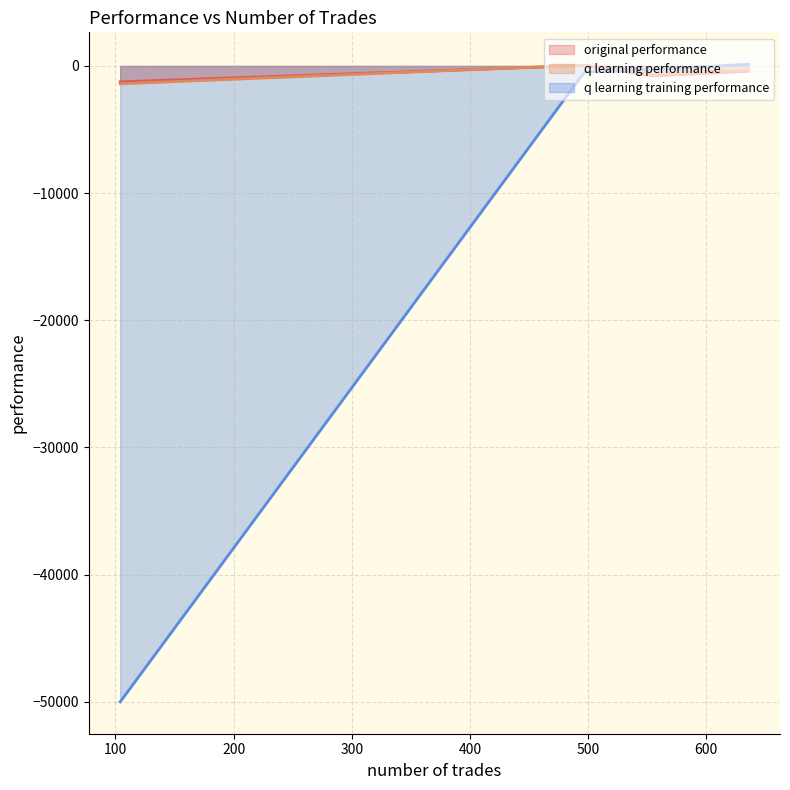

List the series in order of their peak value, highest first.

q learning training performance, q learning performance, original performance